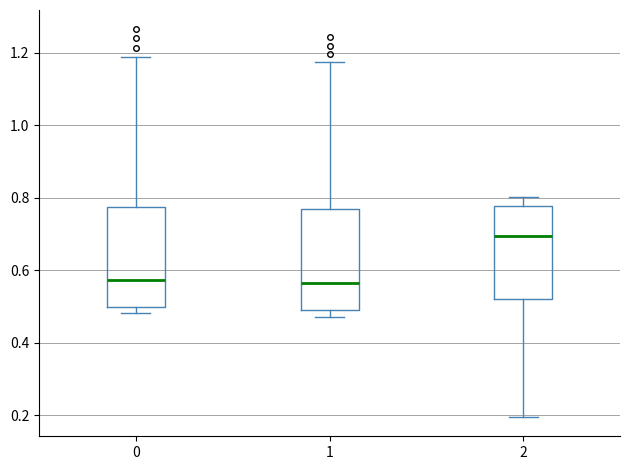

Reading left to right, read every box against the y-axis: the position of its median line, the range the box covers, and the ends of its whiskers. The values are not printed on the chart, so give them approximately, as read against the axis.

0: median 0.58, box 0.50 to 0.78, whiskers 0.48 to 1.18
1: median 0.56, box 0.48 to 0.76, whiskers 0.48 (just below the box's lower edge) to 1.18
2: median 0.70, box 0.52 to 0.78, whiskers 0.20 to 0.80